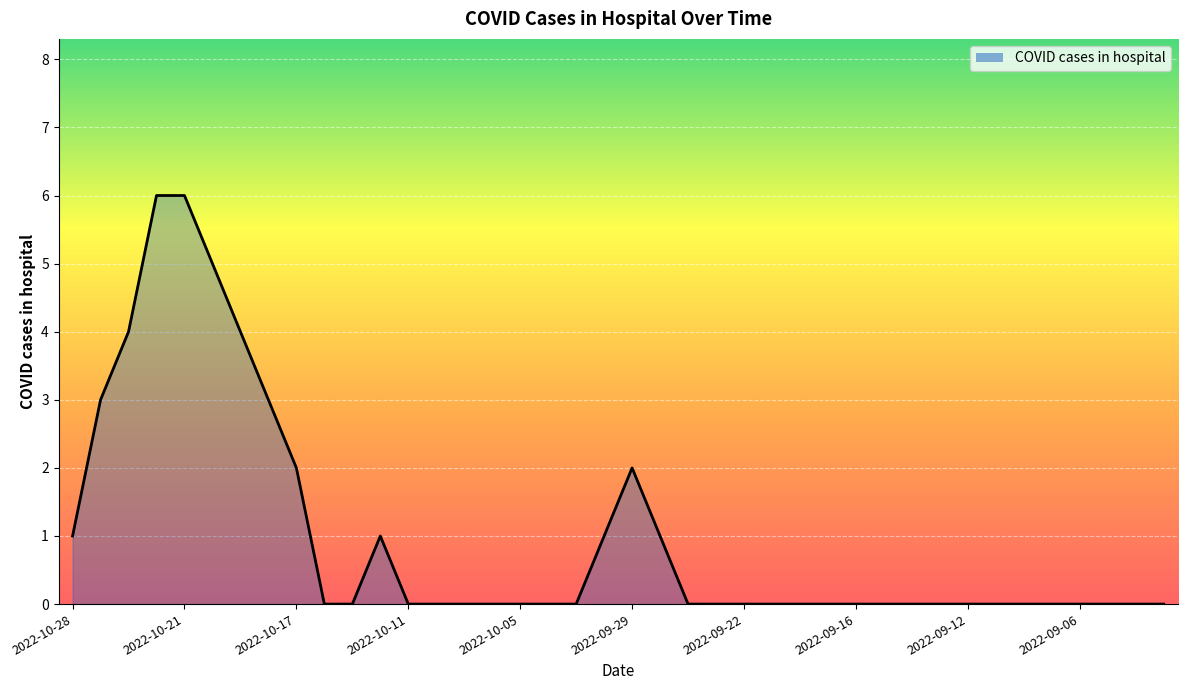

What is the maximum value shown in the chart?

6